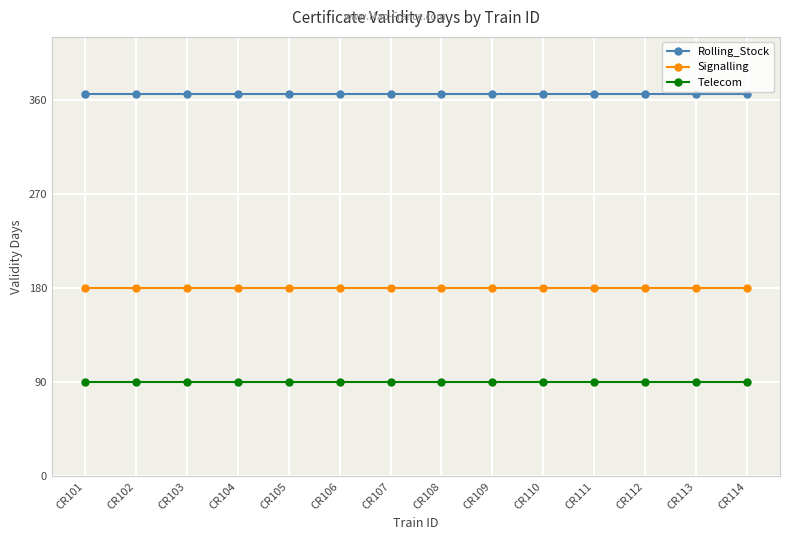

How many lines are shown in the chart?

3